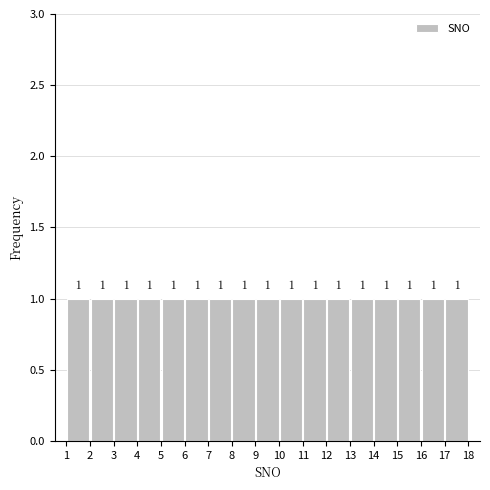

Reading left to right, transcribe this chart: for each bar, give the range it covers on the x-axis and its height.

1 to 2: 1
2 to 3: 1
3 to 4: 1
4 to 5: 1
5 to 6: 1
6 to 7: 1
7 to 8: 1
8 to 9: 1
9 to 10: 1
10 to 11: 1
11 to 12: 1
12 to 13: 1
13 to 14: 1
14 to 15: 1
15 to 16: 1
16 to 17: 1
17 to 18: 1